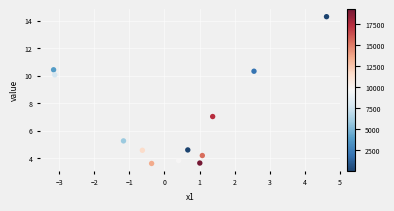

What is the range of X values (max minus min)?

7.8